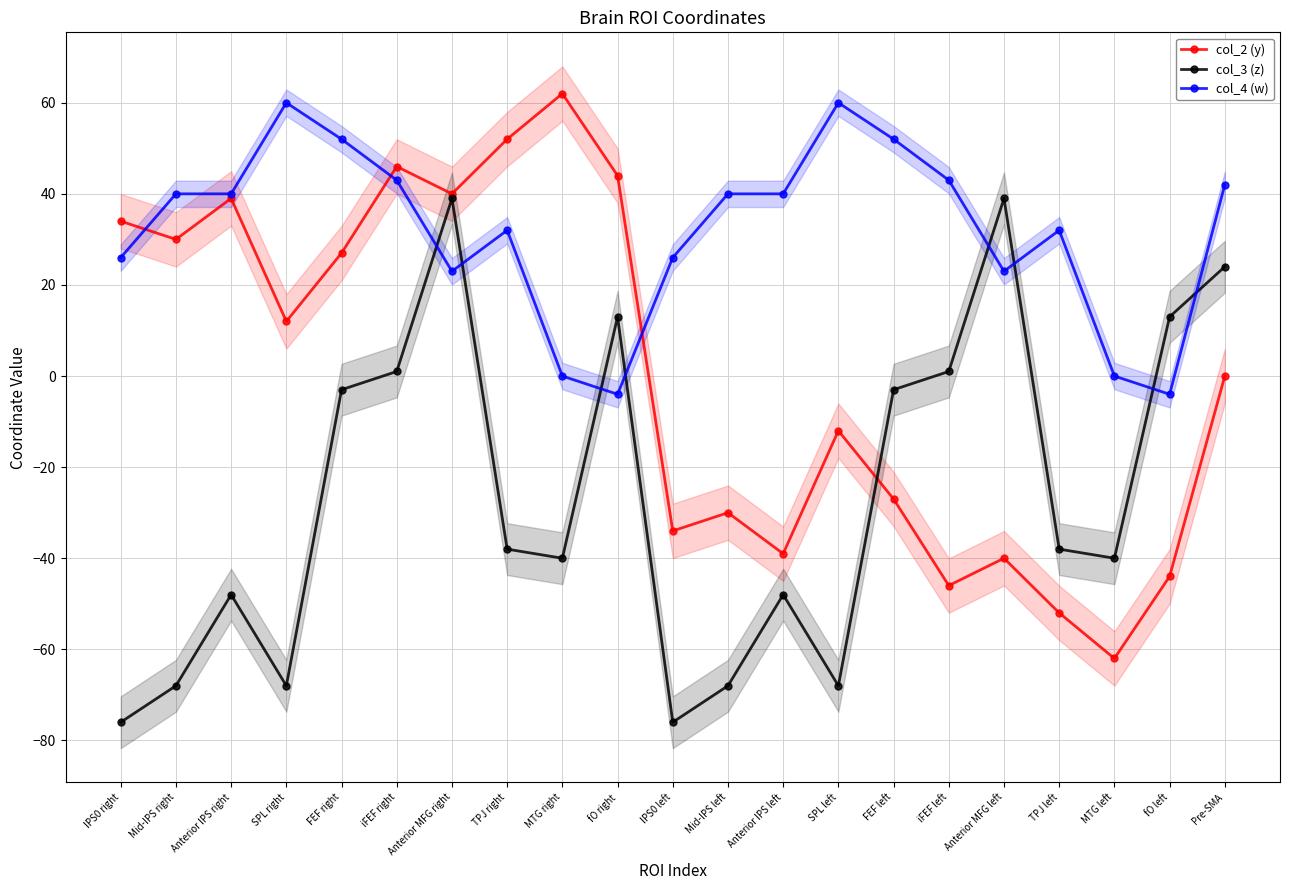

The value of col_4 (w) at Anterior IPS right is 40. True or false?

True